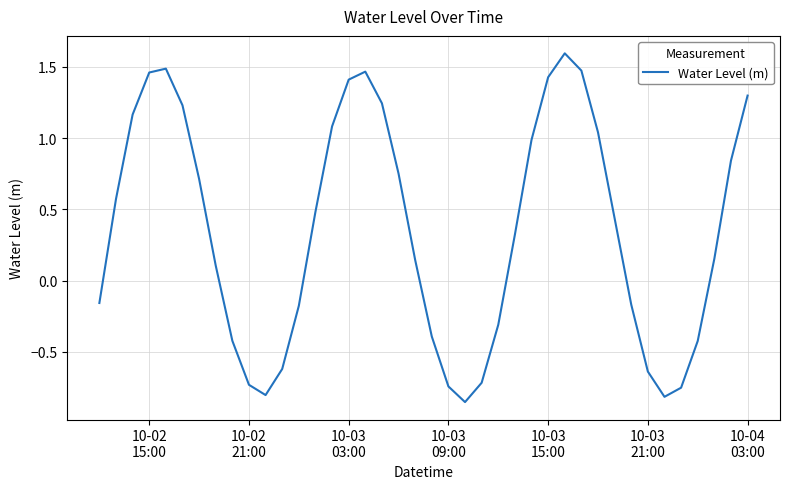

What is the maximum value shown in the chart?

1.6